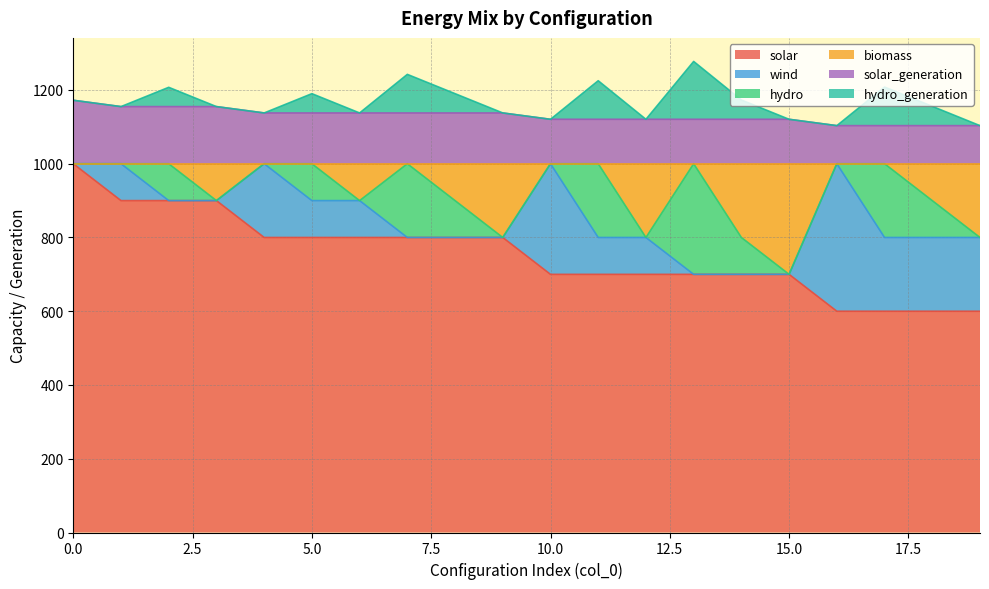

What is the maximum value for solar?

1000.0